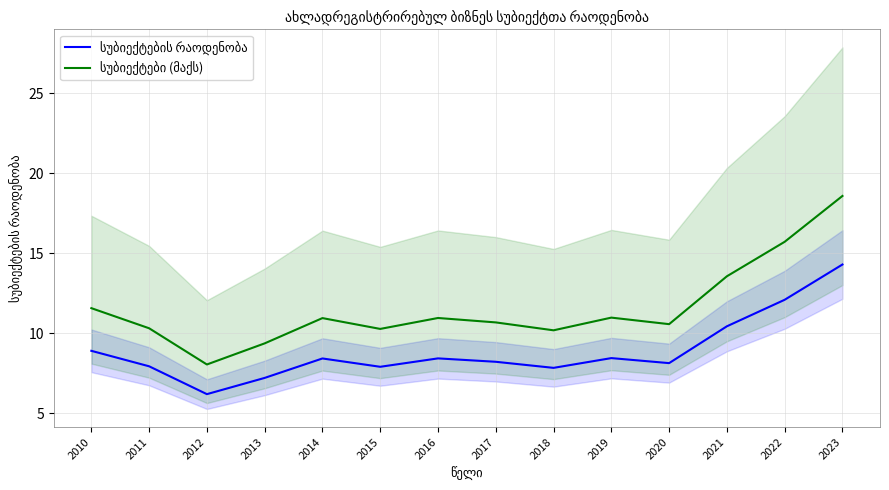

Which category has the lowest value across all series?

2012